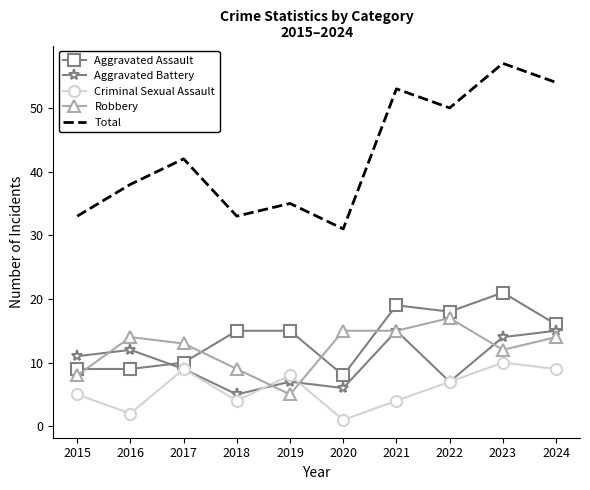

Between which two adjacent categories do Criminal Sexual Assault and Robbery first intersect?

2018 and 2019